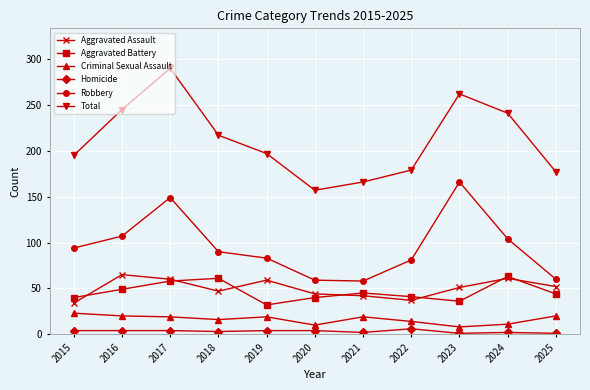

True or false: Aggravated Battery and Total cross at least once.

False